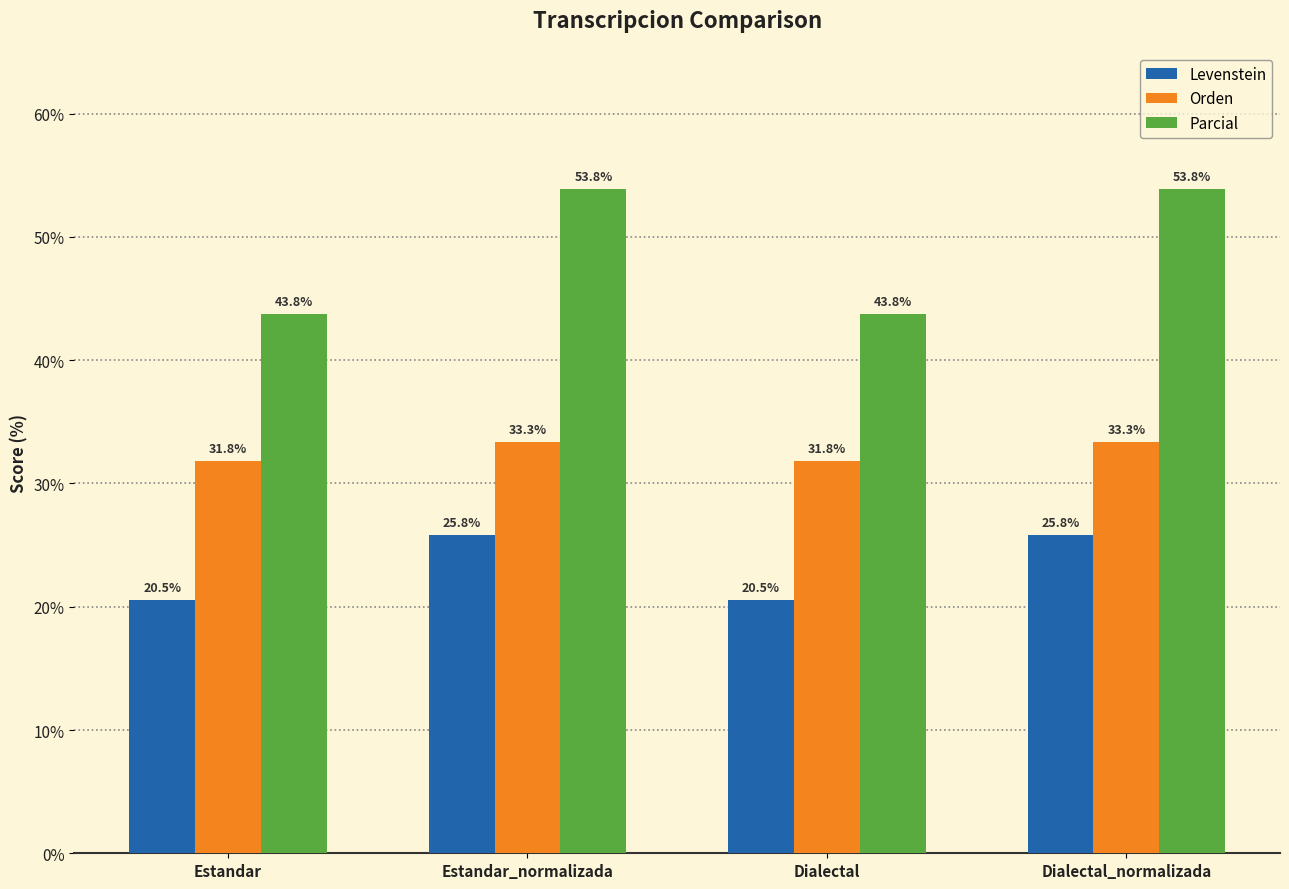

What is the maximum value shown in the chart?

53.8